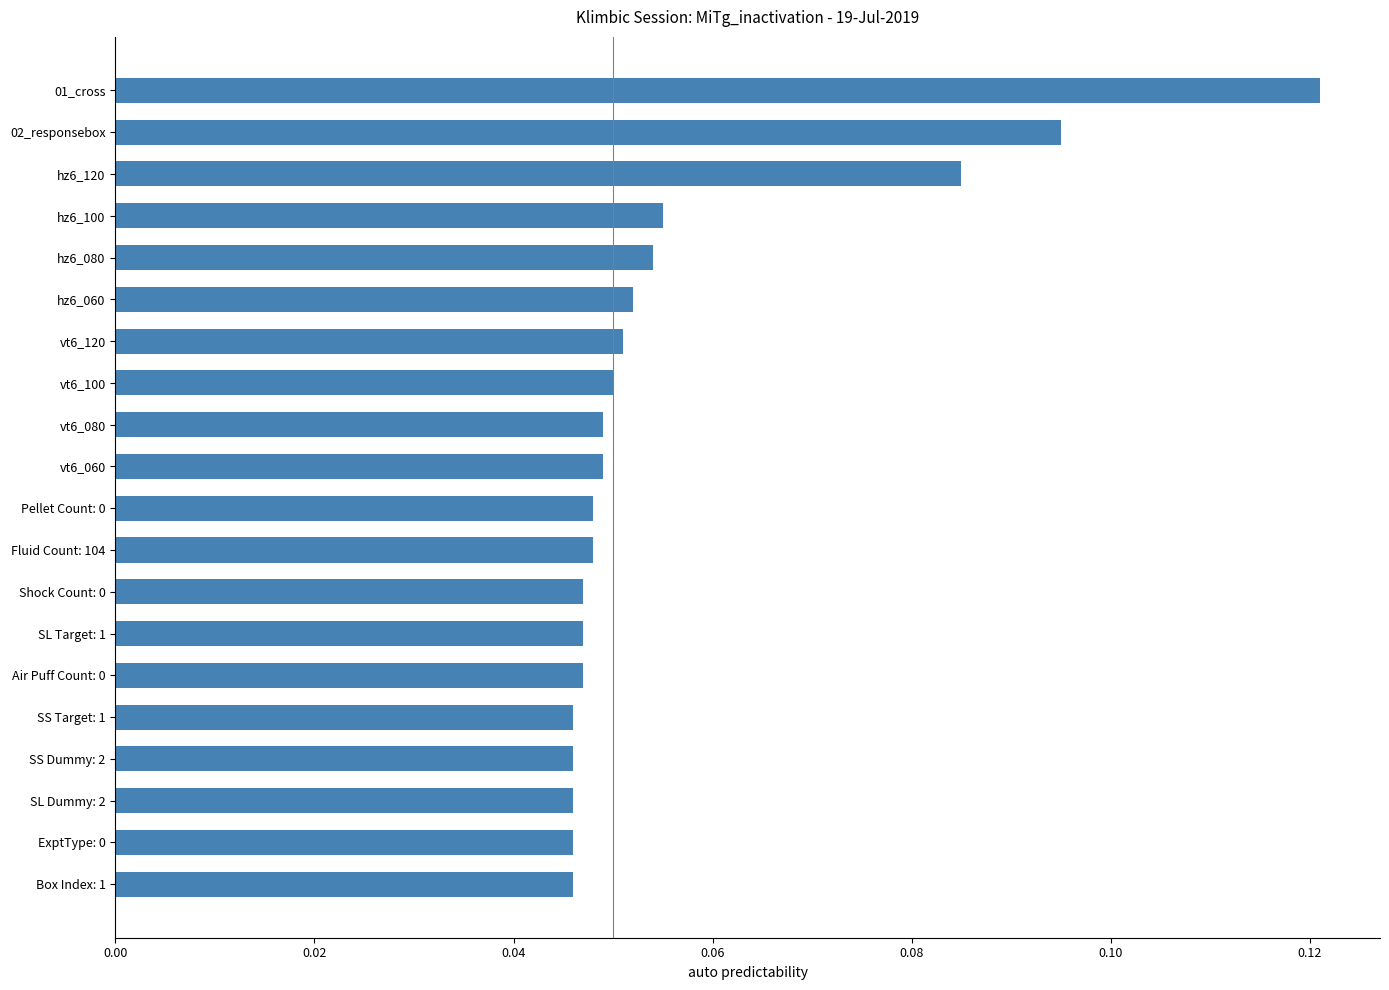

What is the label of the 5th bar from the top?

hz6_080